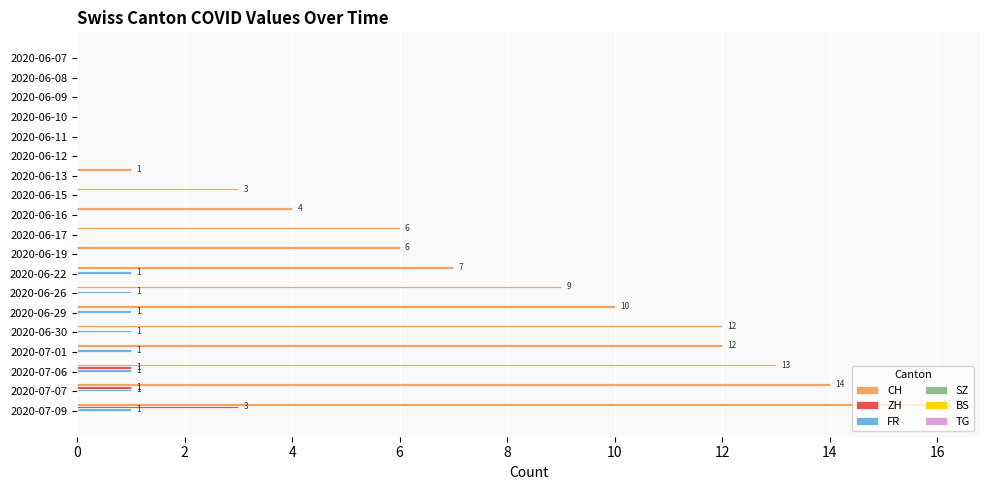

What is the sum of all CH values?

113